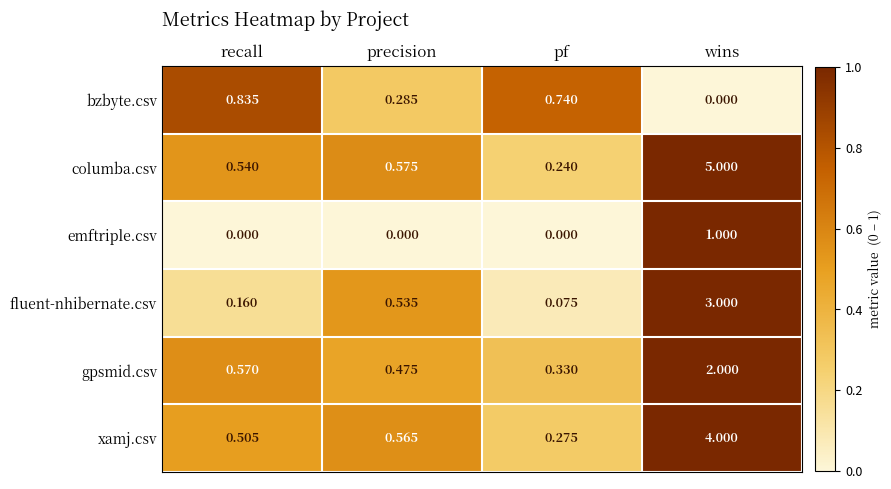

Which series has the largest range (max minus min)?

columba.csv